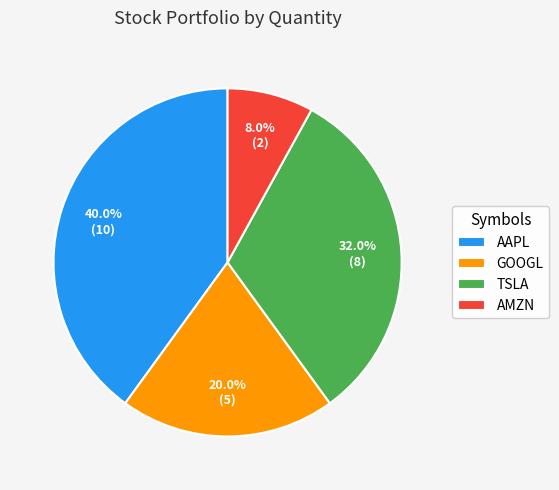

Does any single category account for the majority?

No